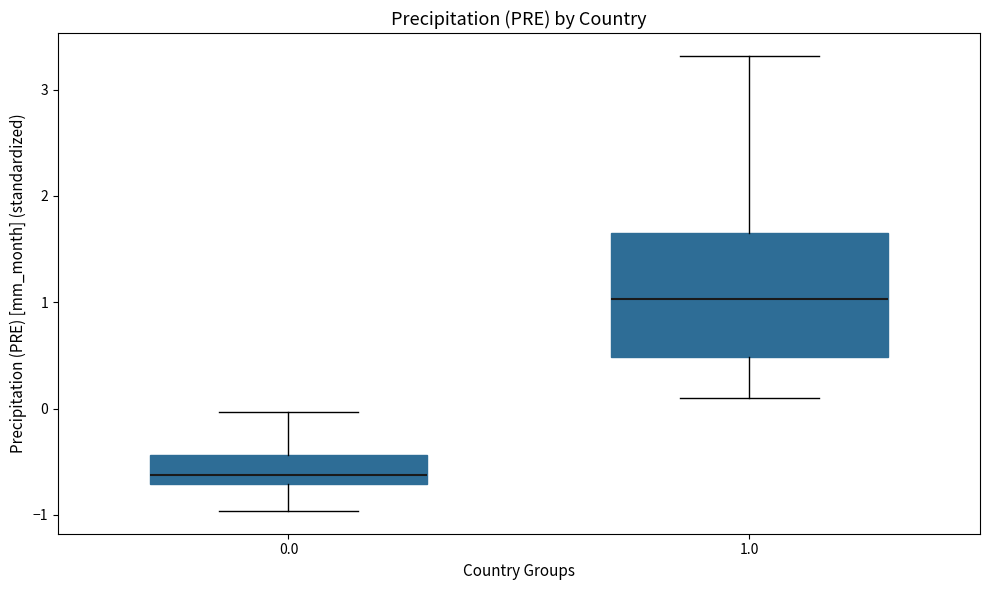

Reading left to right, read every box against the y-axis: the position of its median line, the range the box covers, and the ends of its whiskers. The values are not printed on the chart, so give them approximately, as read against the axis.

0.0: median -0.6, box -0.7 to -0.4, whiskers -1.0 to 0.0
1.0: median 1.0, box 0.5 to 1.7, whiskers 0.1 to 3.3